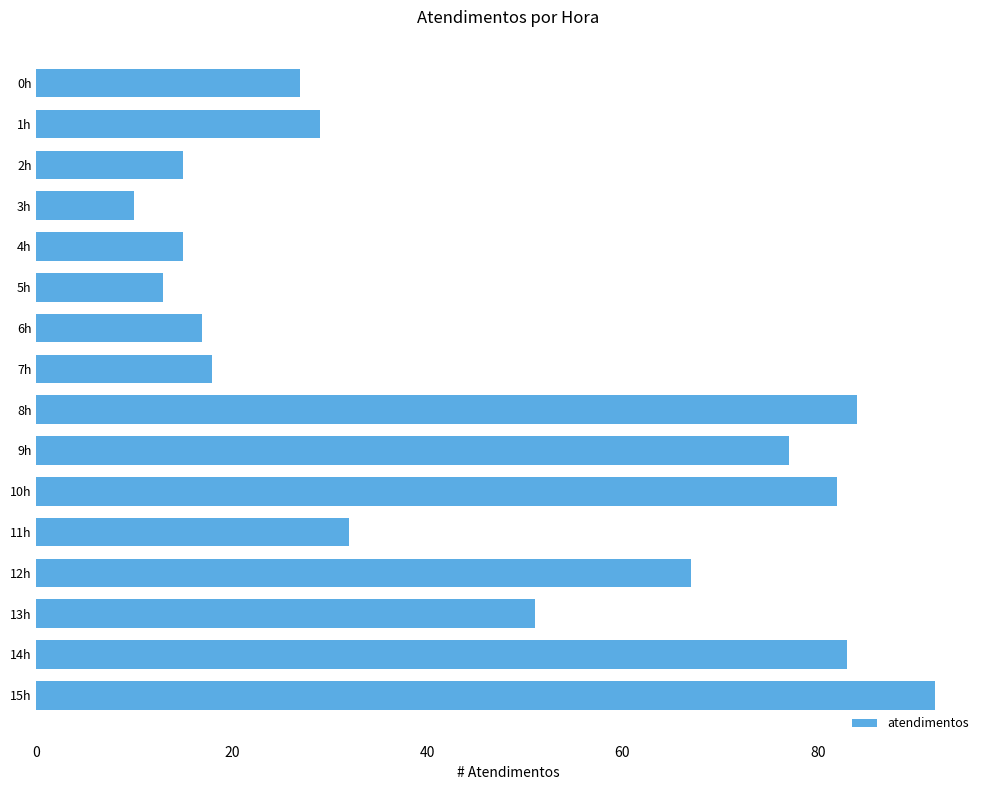

What is the label of the 13th bar from the top?

12h